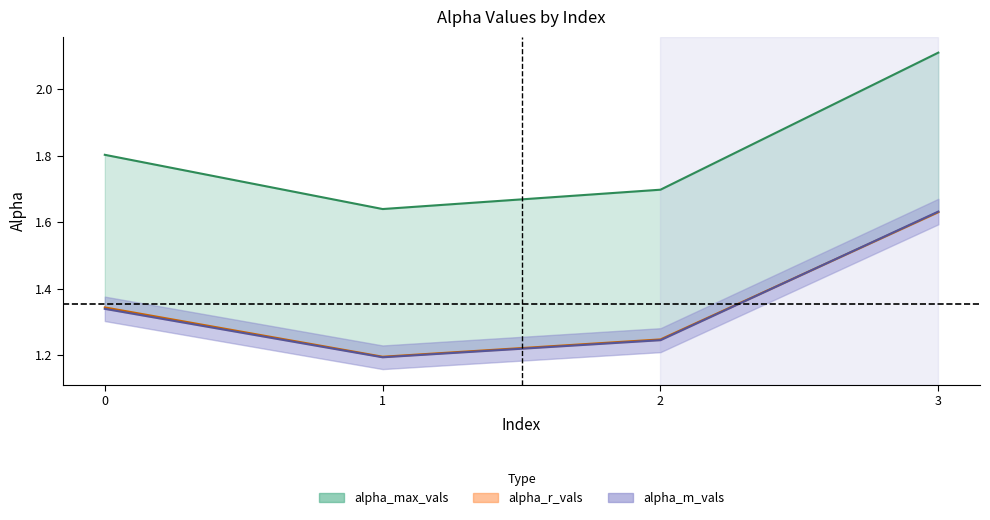

The alpha_max_vals series shows 2.3 at 1. True or false?

False